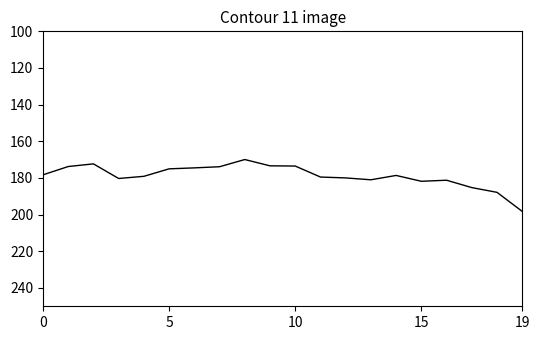

How many lines are shown in the chart?

1